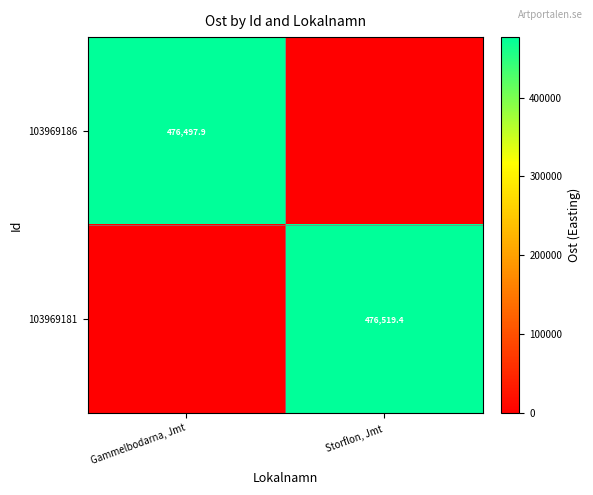

Which category has the lowest value across all series?

Storflon, Jmt